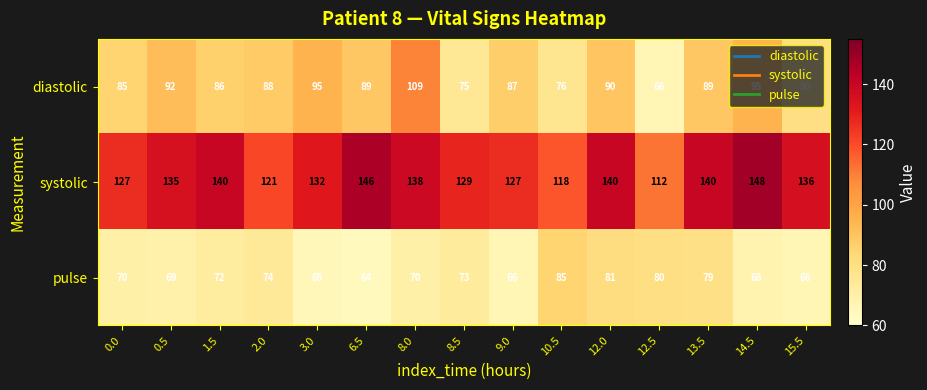

At which label is pulse closest to 74?

2.0